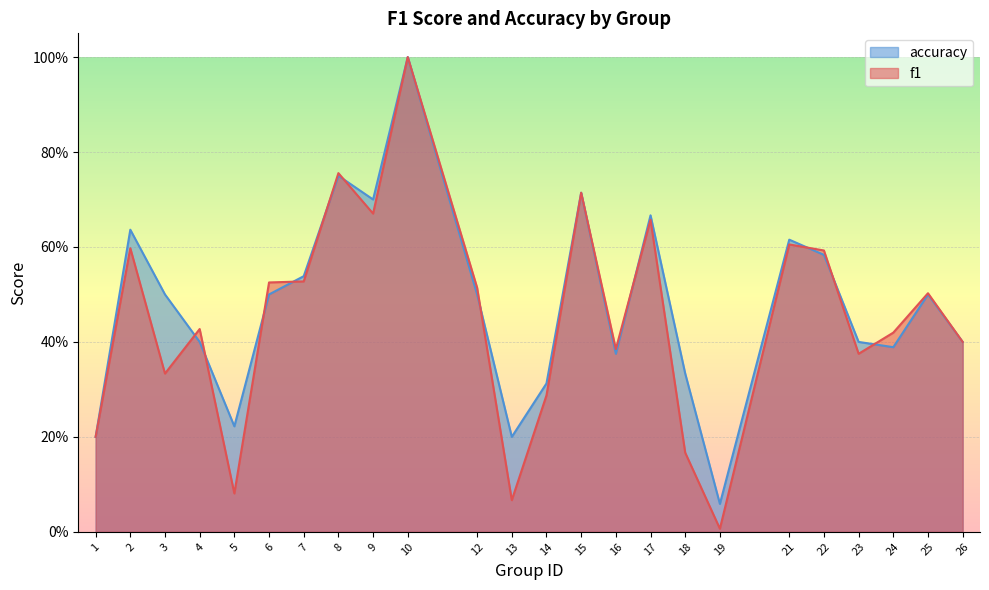

Which series changed the most between 13 and 18?

accuracy